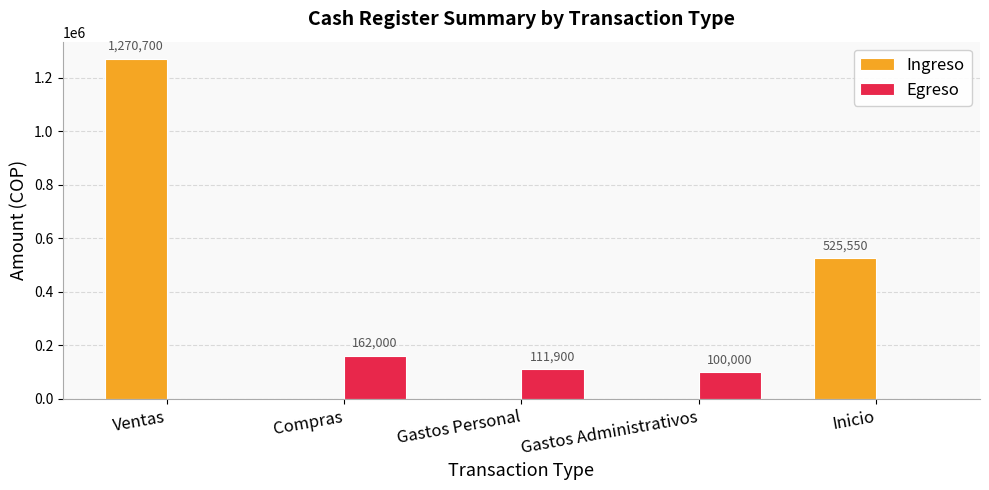

Reading right to left, transcribe all the data shown in this chart.

Ingreso: 525550	0	0	0	1270700
Egreso: 0	100000	111900	162000	0